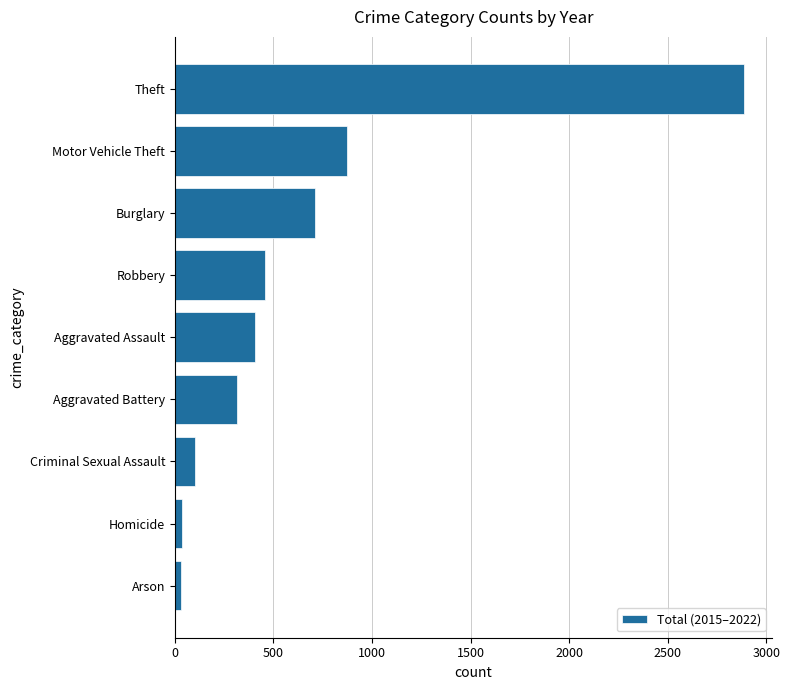

The value at Aggravated Assault is 407. True or false?

True